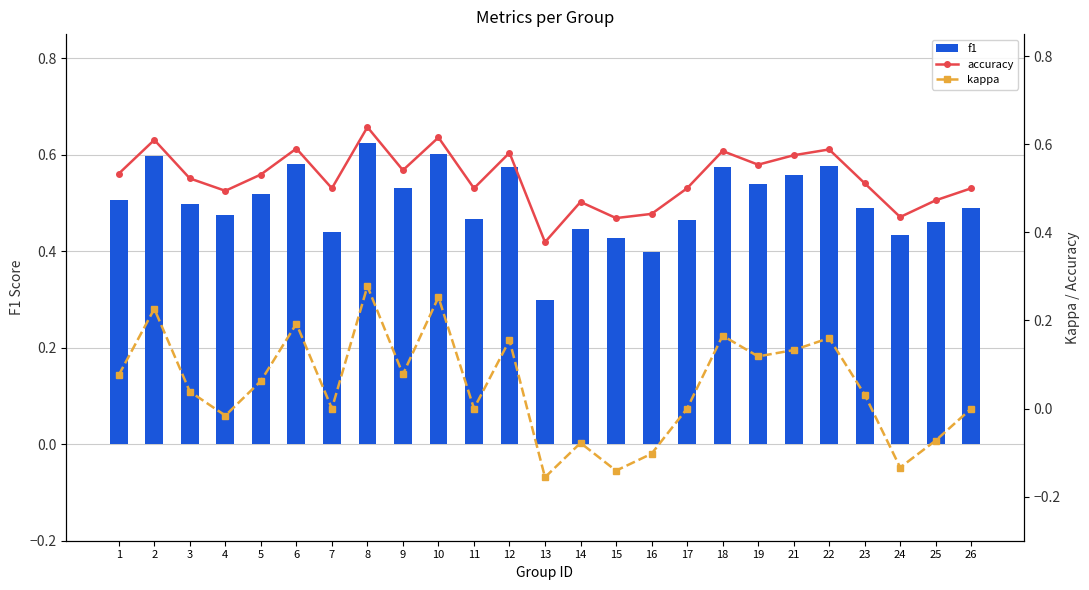

Reading left to right, extract all data points from this chart.

f1: 0.5	0.6	0.5	0.5	0.5	0.6	0.4	0.6	0.5	0.6	0.5	0.6	0.3	0.4	0.4	0.4	0.5	0.6	0.5	0.6	0.6	0.5	0.4	0.5	0.5
accuracy: 0.5	0.6	0.5	0.5	0.5	0.6	0.5	0.6	0.5	0.6	0.5	0.6	0.4	0.5	0.4	0.4	0.5	0.6	0.6	0.6	0.6	0.5	0.4	0.5	0.5
kappa: 0.1	0.2	0.0	-0.0	0.1	0.2	0.0	0.3	0.1	0.3	0.0	0.2	-0.2	-0.1	-0.1	-0.1	0.0	0.2	0.1	0.1	0.2	0.0	-0.1	-0.1	0.0